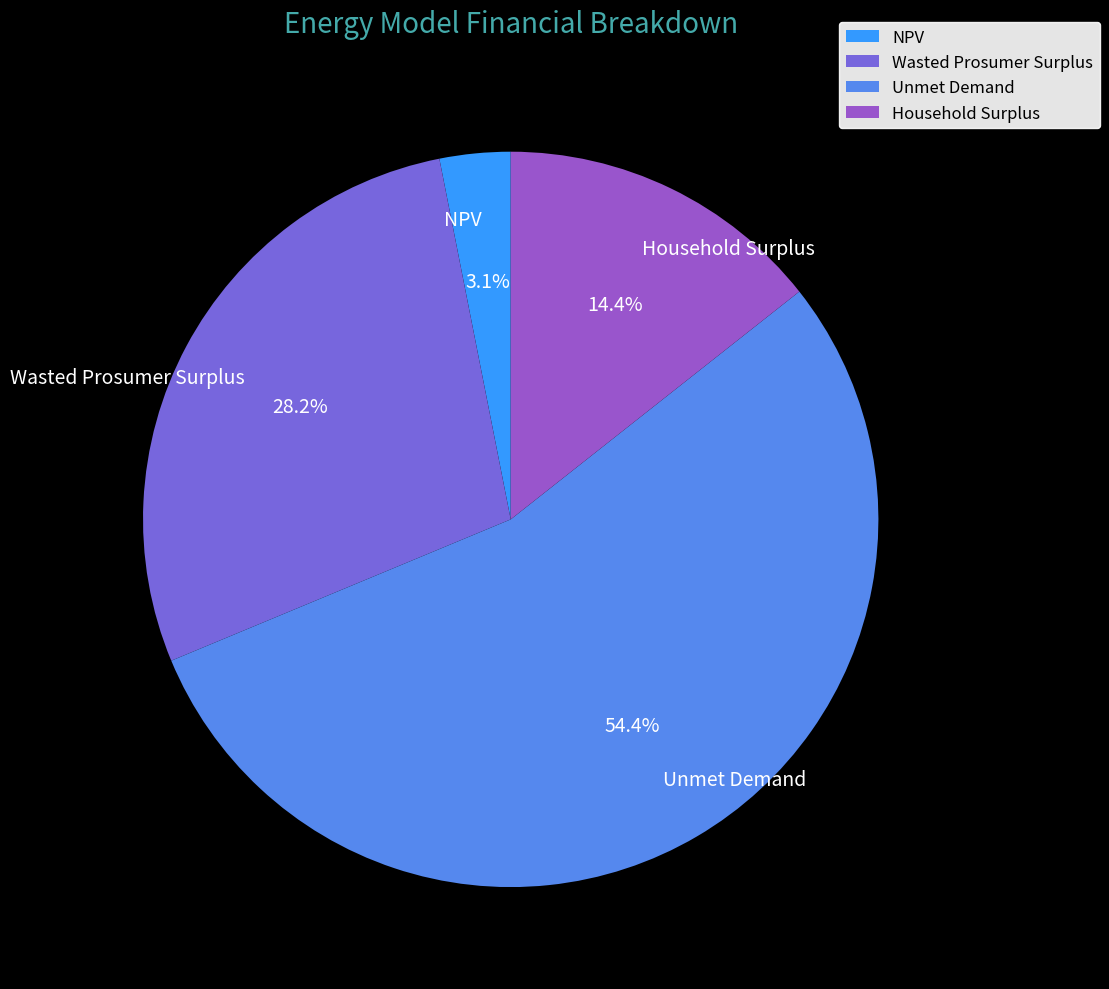

To the nearest percent, what percentage of the pie is NPV?

3%